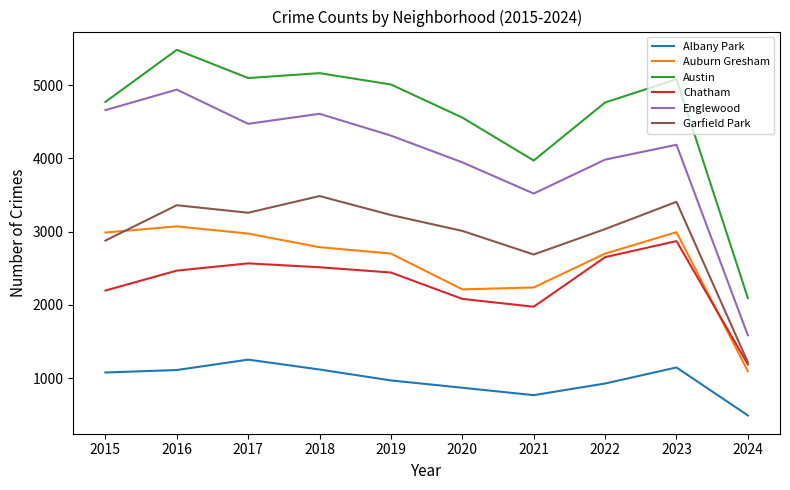

Does the chart display data point markers on the line(s)?

No